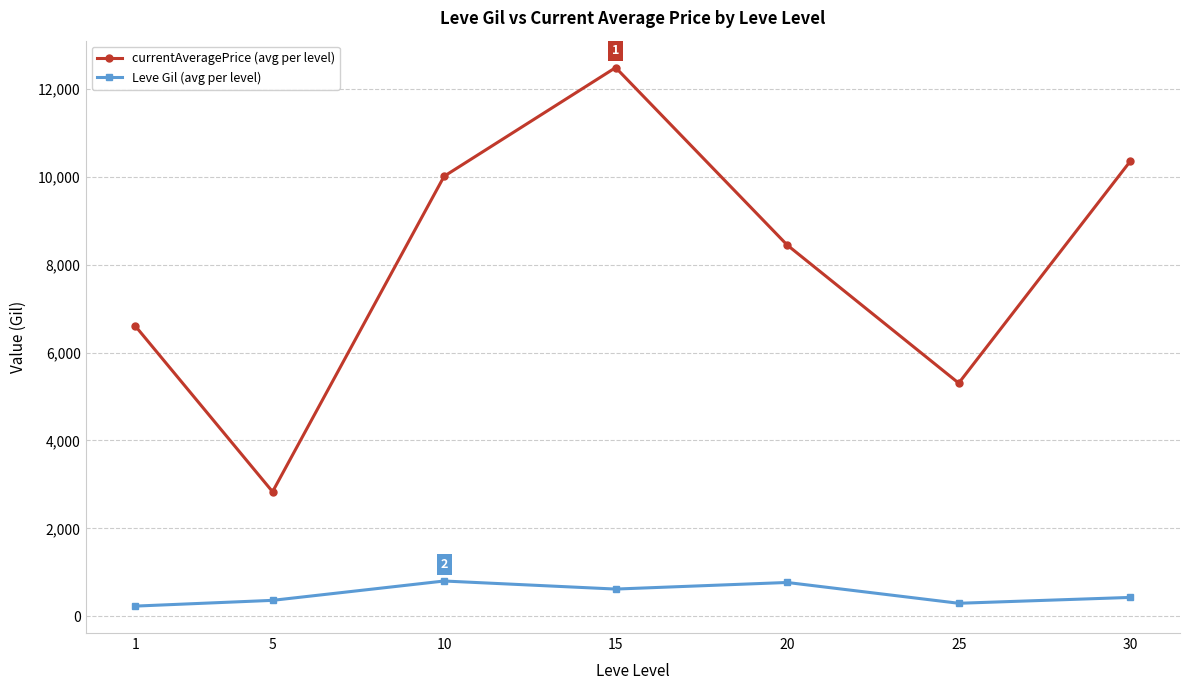

What is the value of the Leve Gil (avg per level) point at the 4th from the left?

620.0